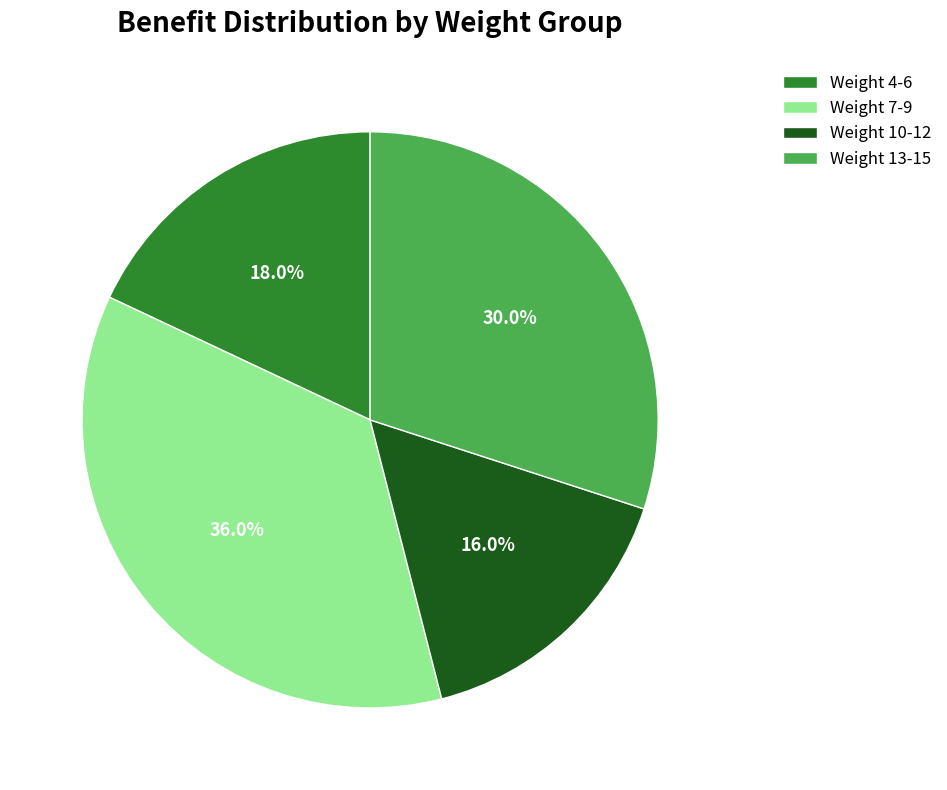

What is the ratio of the value at Weight 4-6 to the value at Weight 10-12?

1.1